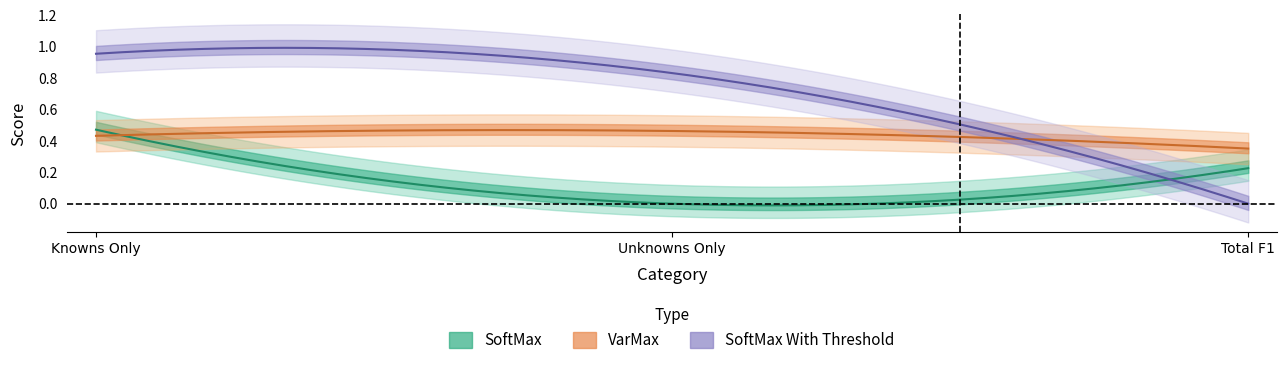

What is the approximate value of SoftMax at Total F1?

0.2